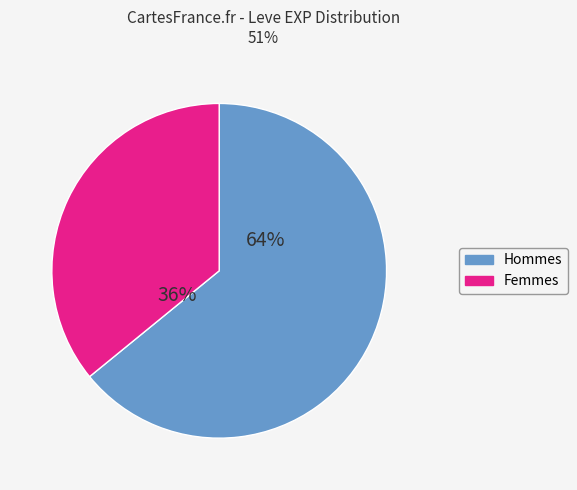

Is it true that Hommes is 79% of the pie?

False